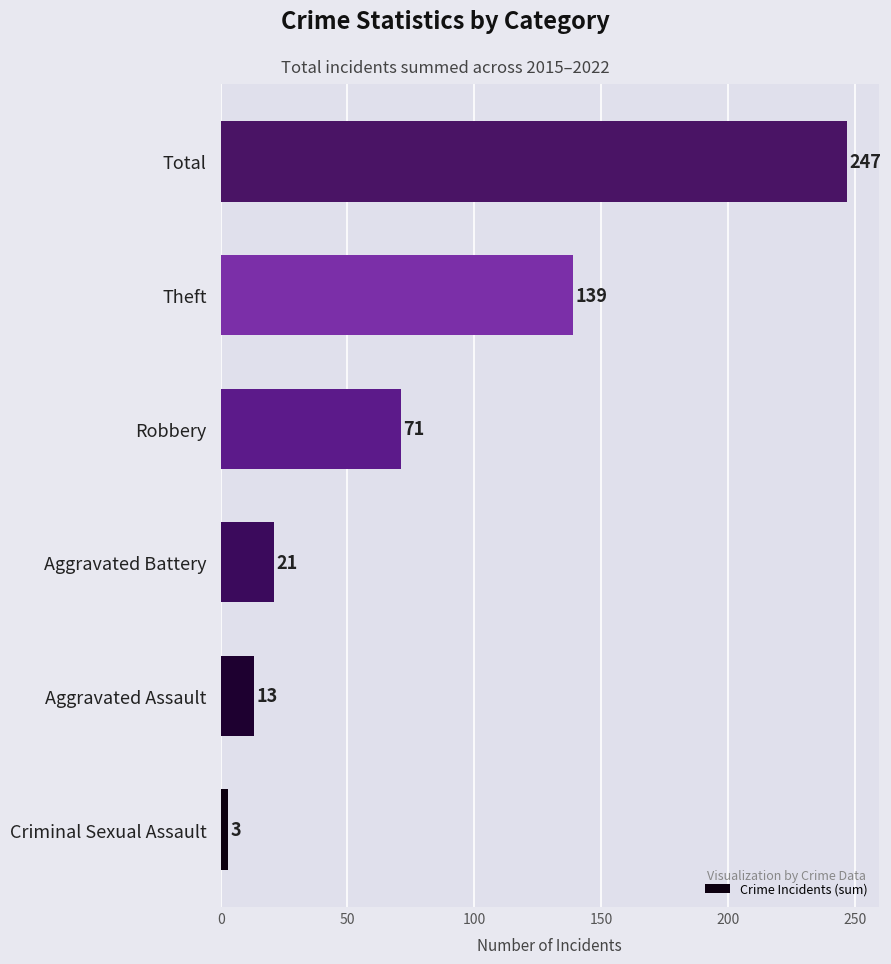

The chart shows a value of 13 at Aggravated Assault. True or false?

True